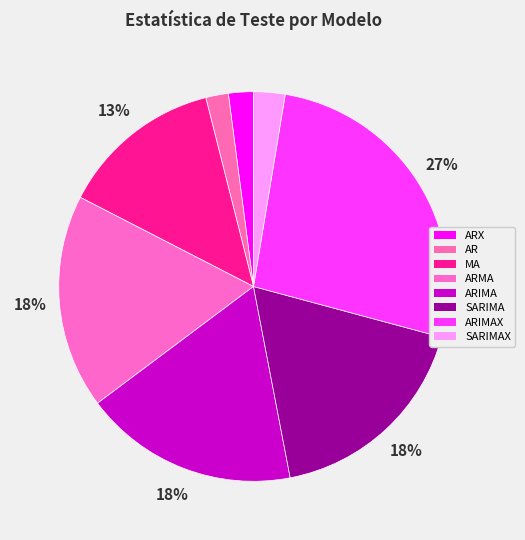

Which category has the biggest portion of the pie?

ARIMAX